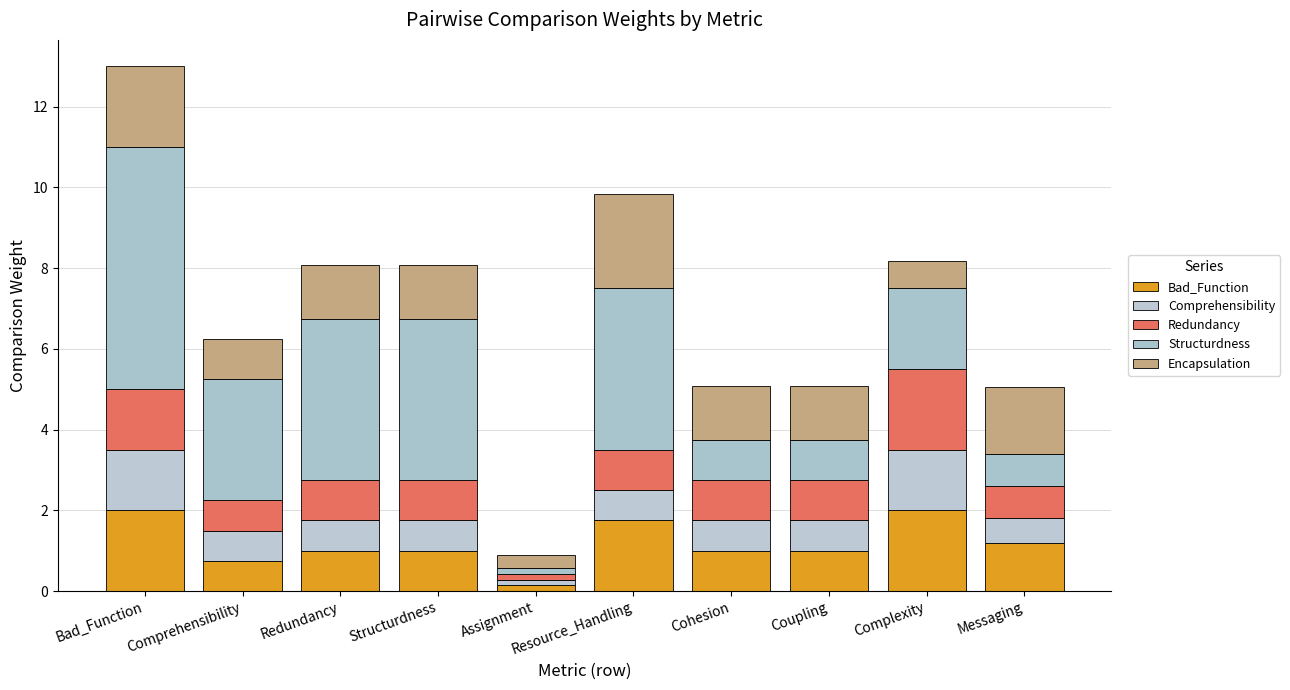

Does the chart contain stacked bars?

Yes